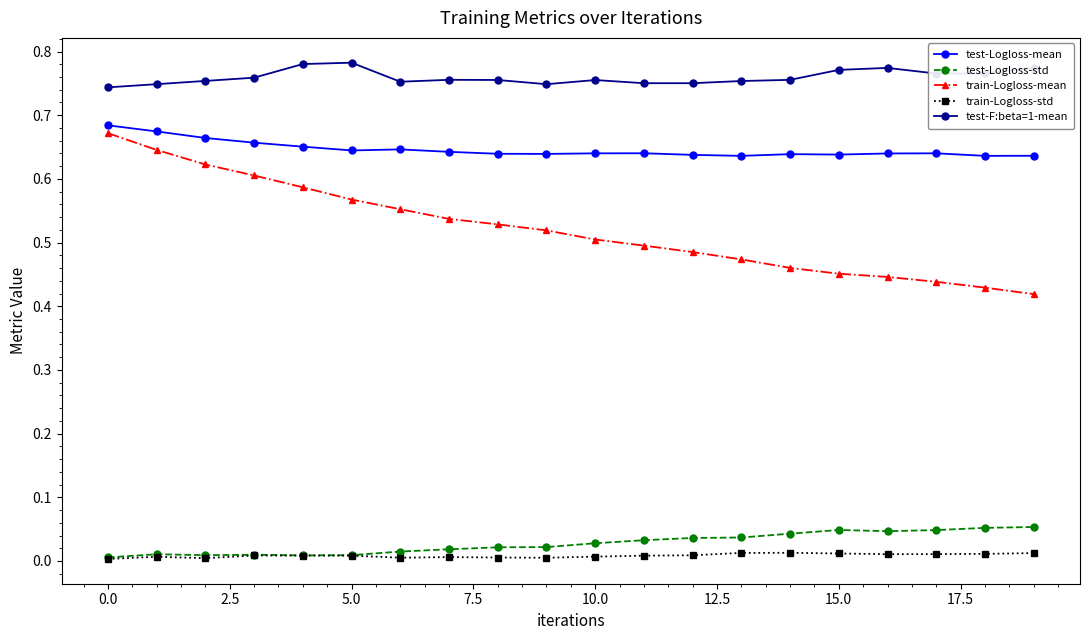

Which series has the widest spread of values?

train-Logloss-mean